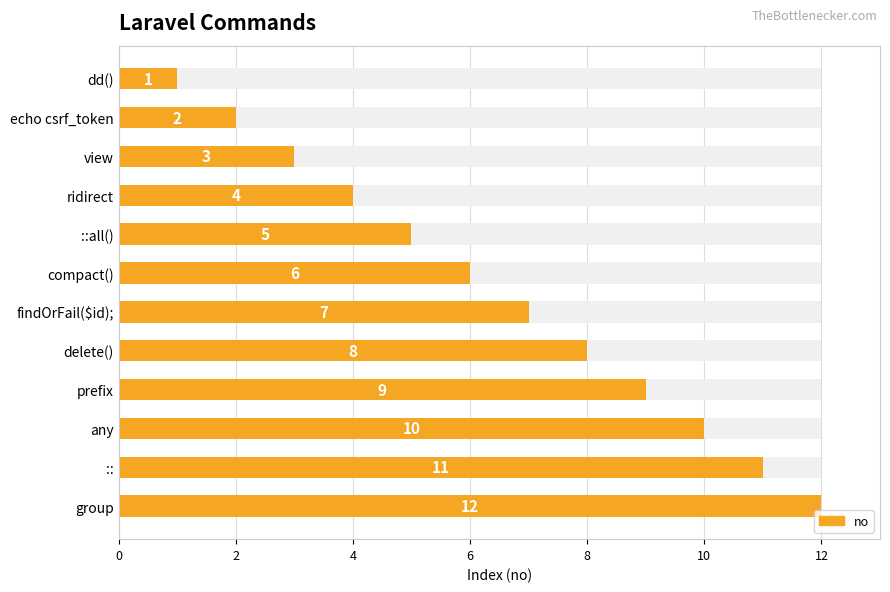

What is the ratio of the value at 10 to the value at 12?

0.9